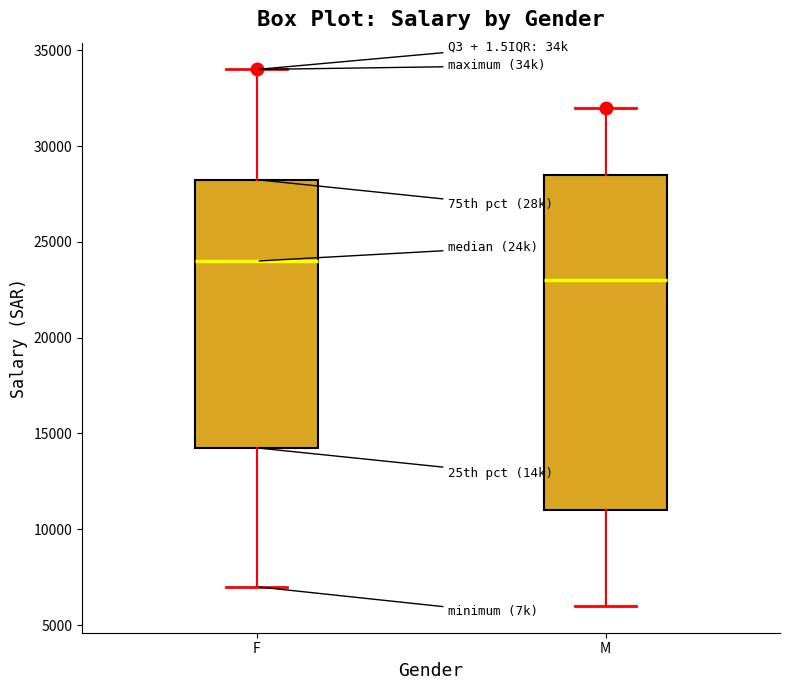

Which box has the lowest median line?

M